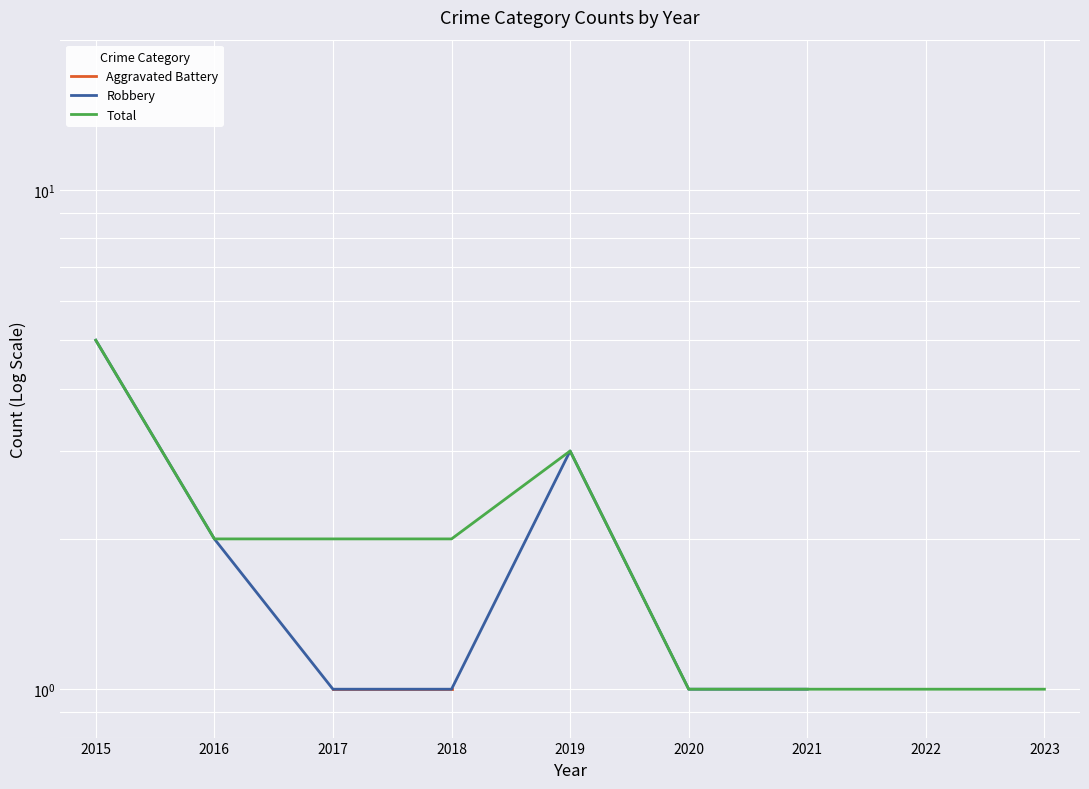

Which label corresponds to the largest value in the chart?

2015